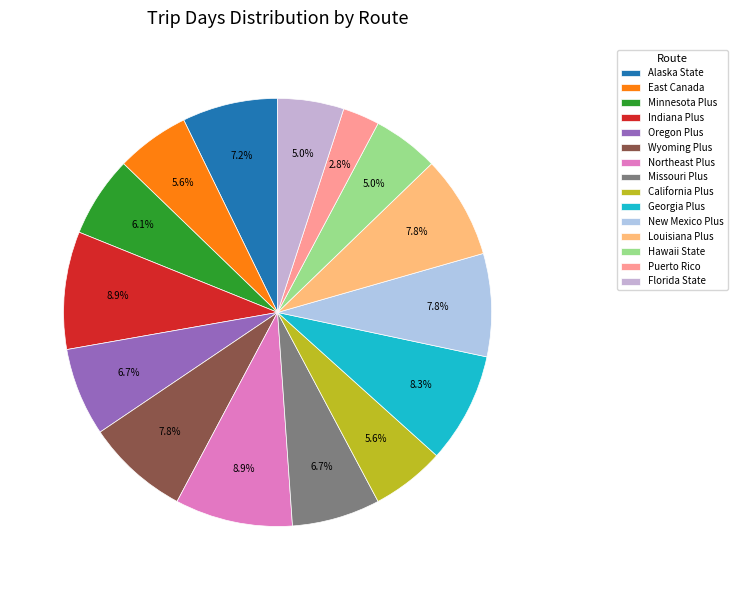

Is it true that East Canada is 1% of the pie?

False